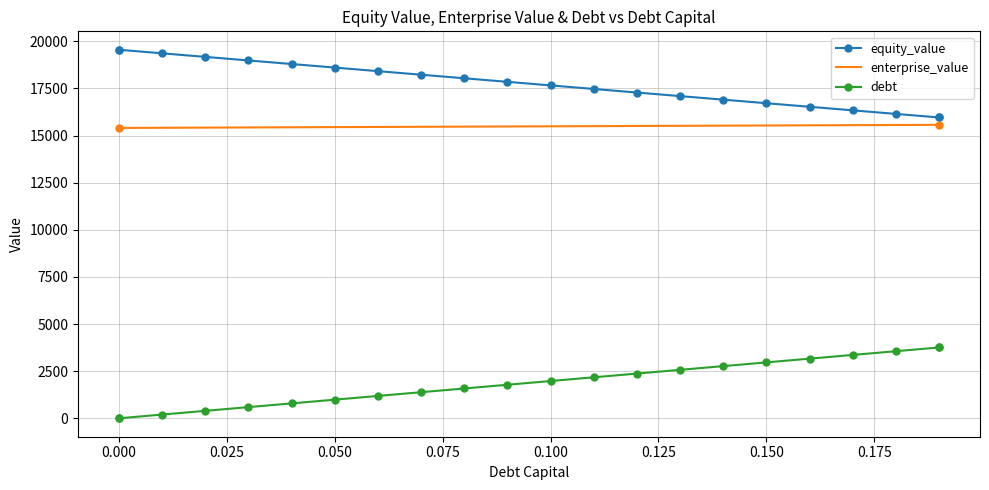

Which series has the largest total across all categories?

equity_value